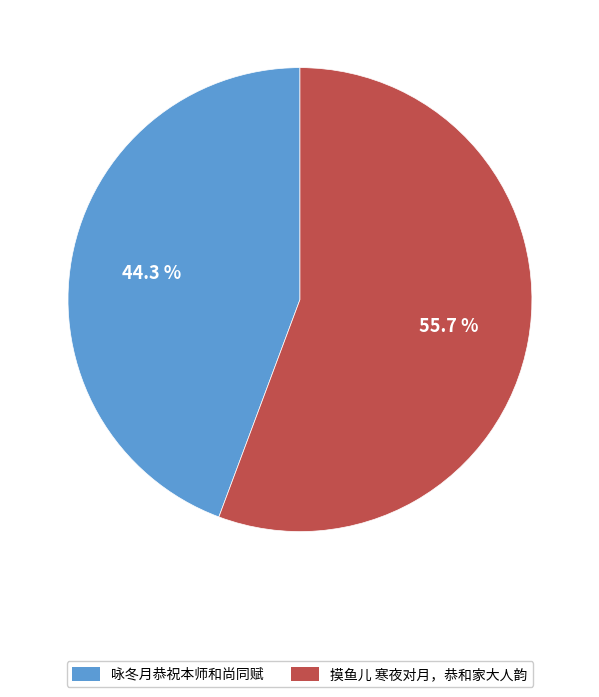

Which has a higher value, 咏冬月恭祝本师和尚同赋 or 摸鱼儿 寒夜对月，恭和家大人韵?

摸鱼儿 寒夜对月，恭和家大人韵